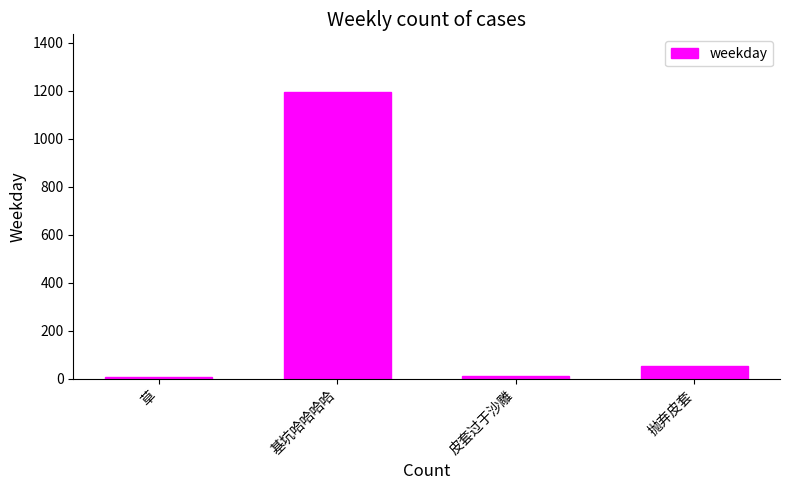

The value at 基坑哈哈哈哈 is 2109.6. True or false?

False